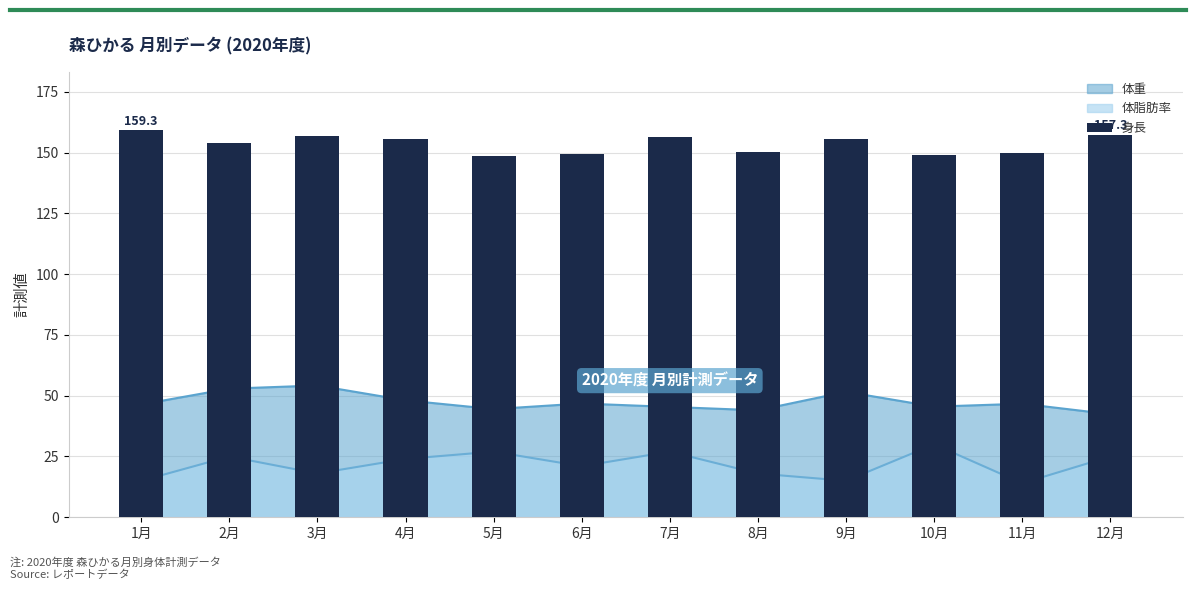

What is the label of the 10th bar from the left?

10月